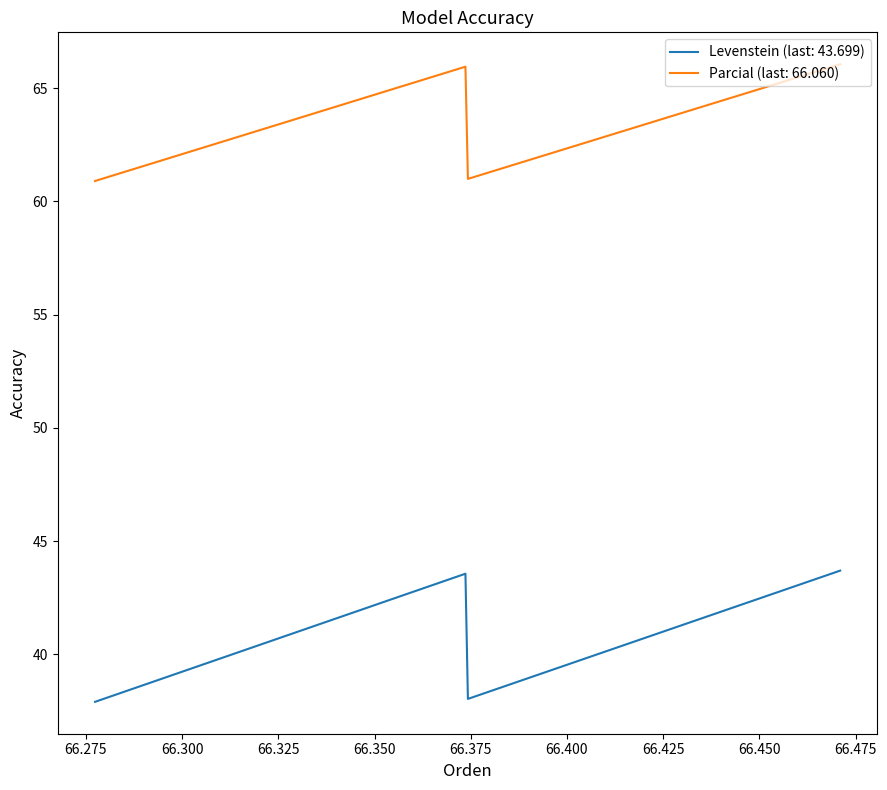

Rank the series by their average value, from lowest to highest.

Levenstein (last: 43.699), Parcial (last: 66.060)